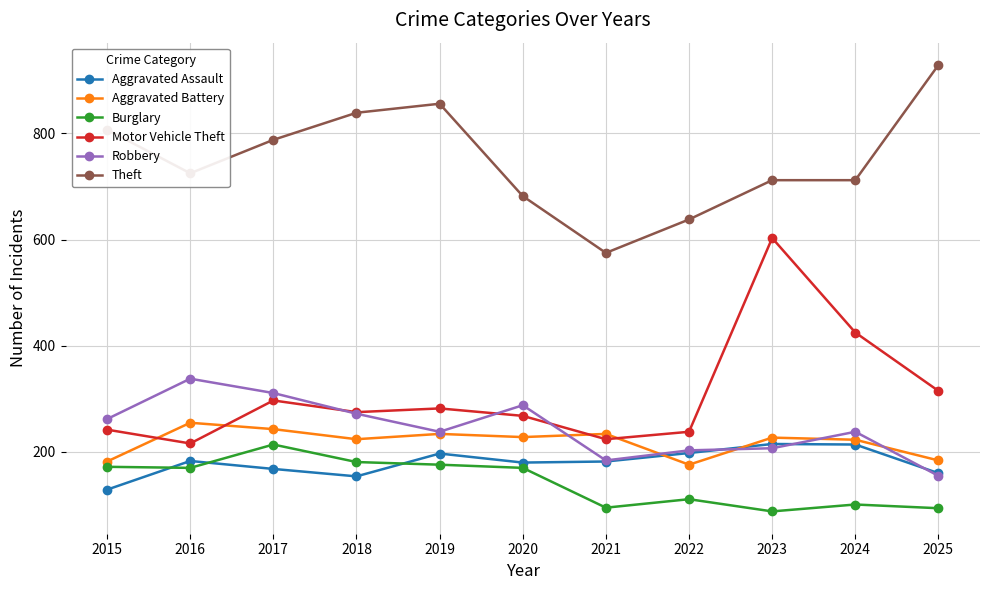

Is the value of Theft at 2016 greater than the value of Motor Vehicle Theft at 2015?

Yes